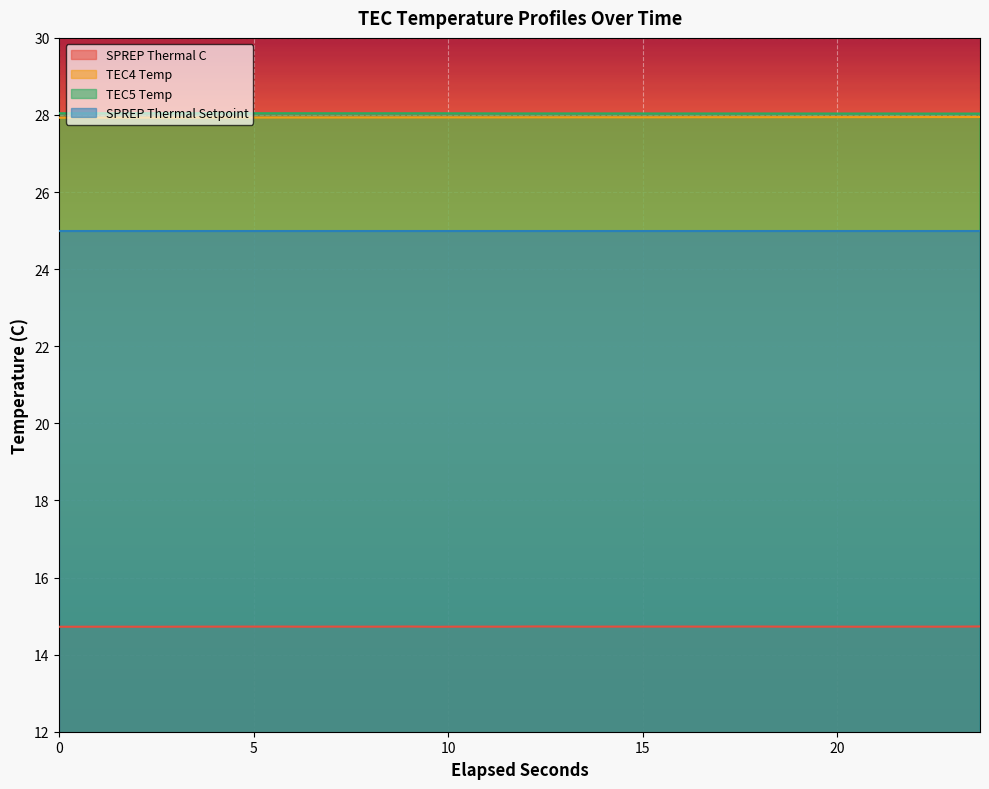

Which series has the largest total across all categories?

TEC5 Temp